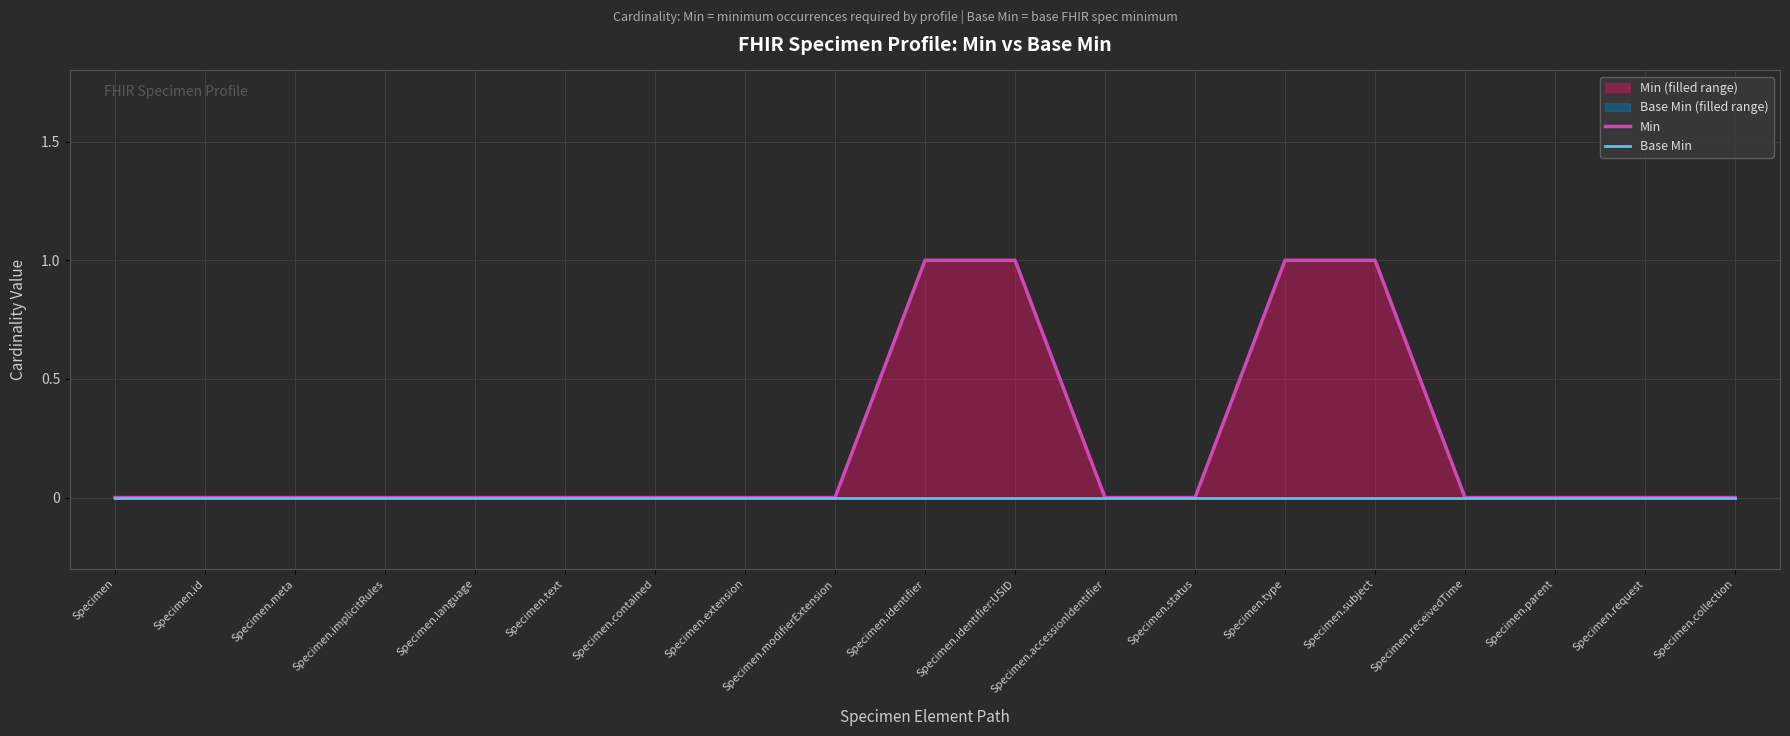

How many data points does each series have?

19